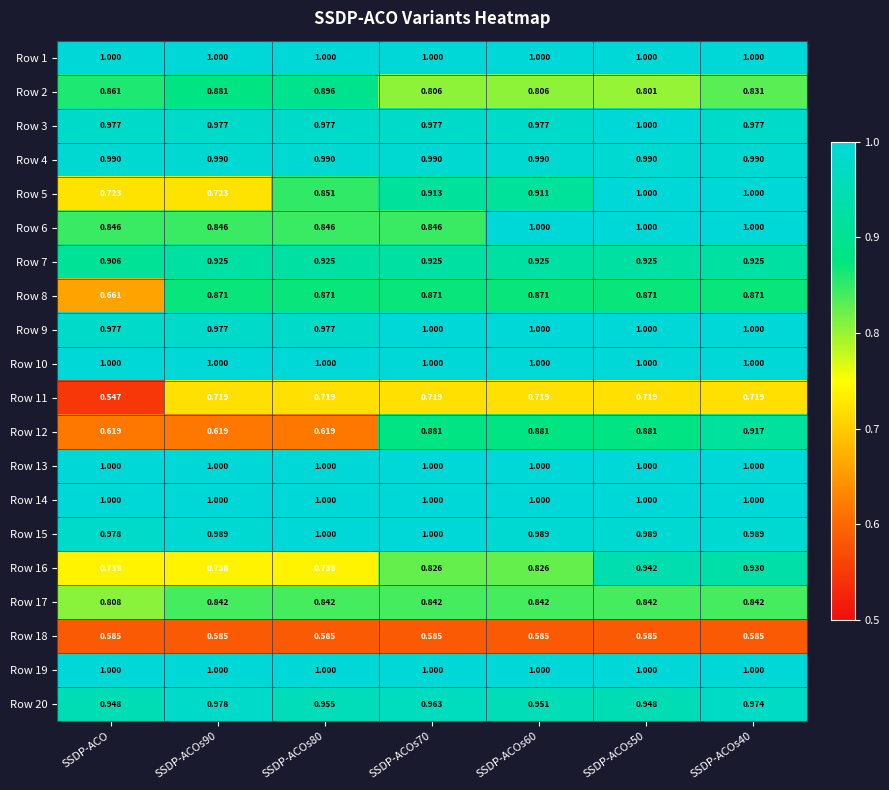

Which label corresponds to the smallest value in the chart?

SSDP-ACO